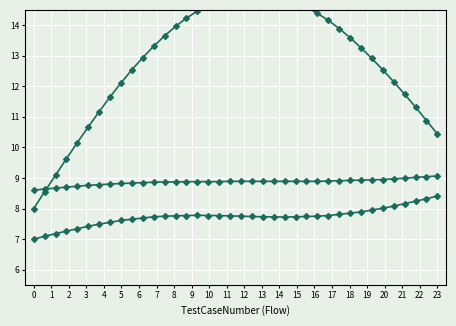

What is the sum of all Flow series 1 values?

486.1